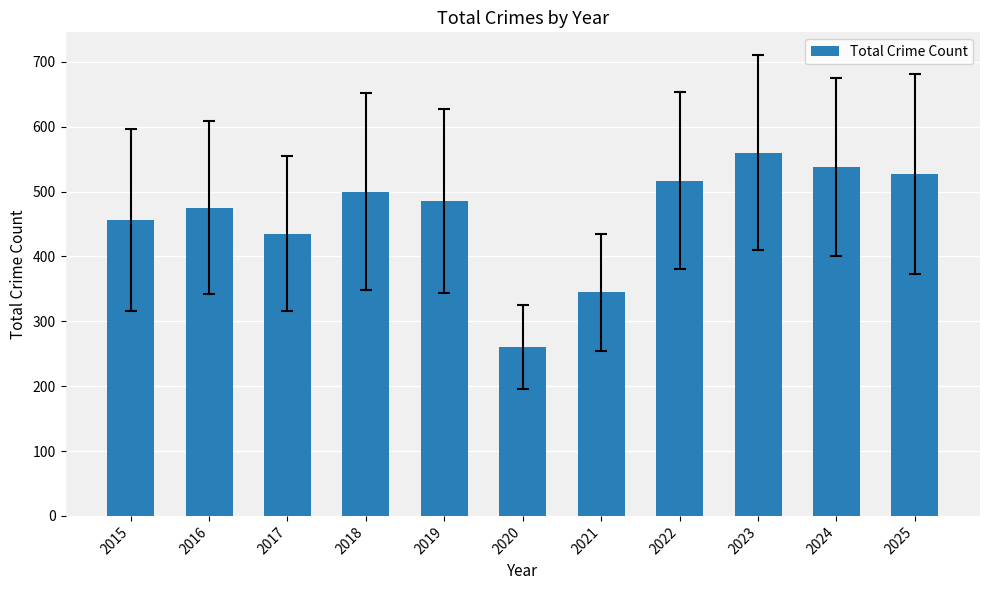

What is the value of the 2nd bar from the left?

475